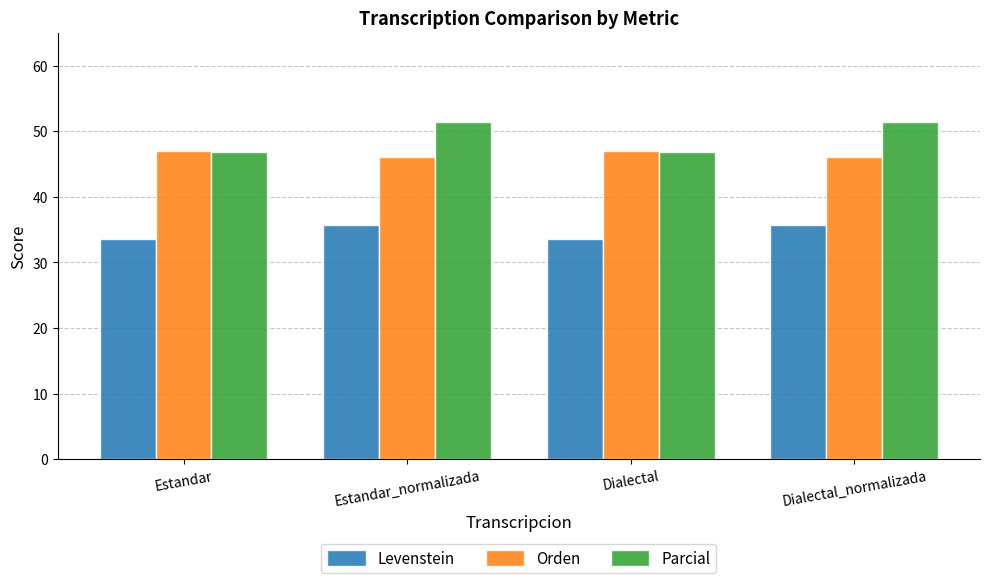

Between Estandar_normalizada and Dialectal, which series saw the biggest shift?

Parcial